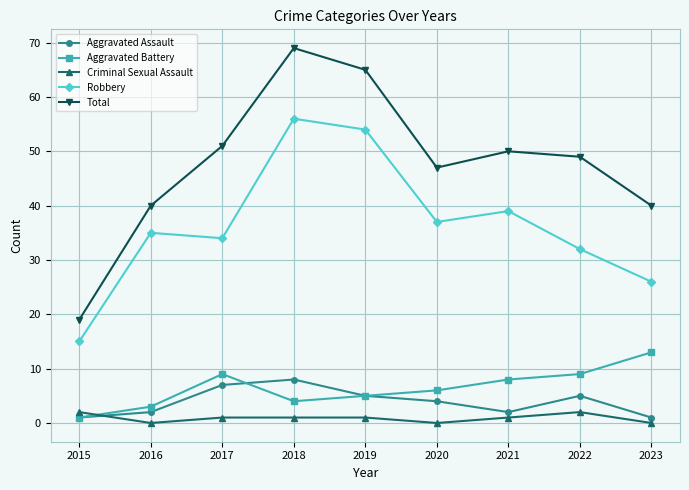

Is the value of Total at 2017 greater than the value of Robbery at 2015?

Yes